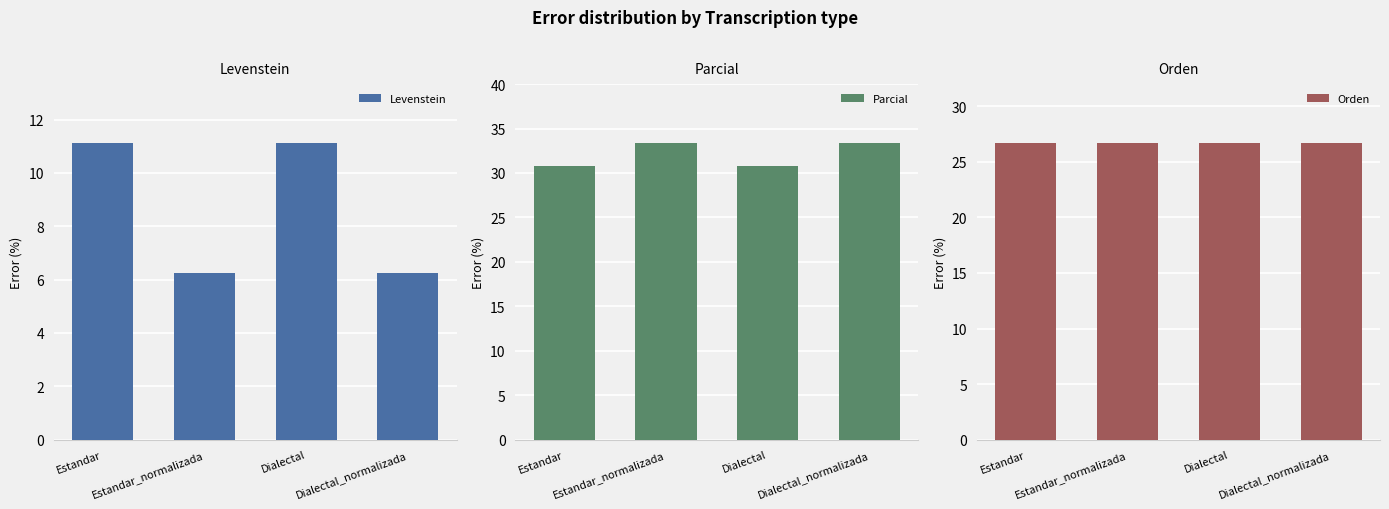

How many values in the Parcial series are below 33?

2